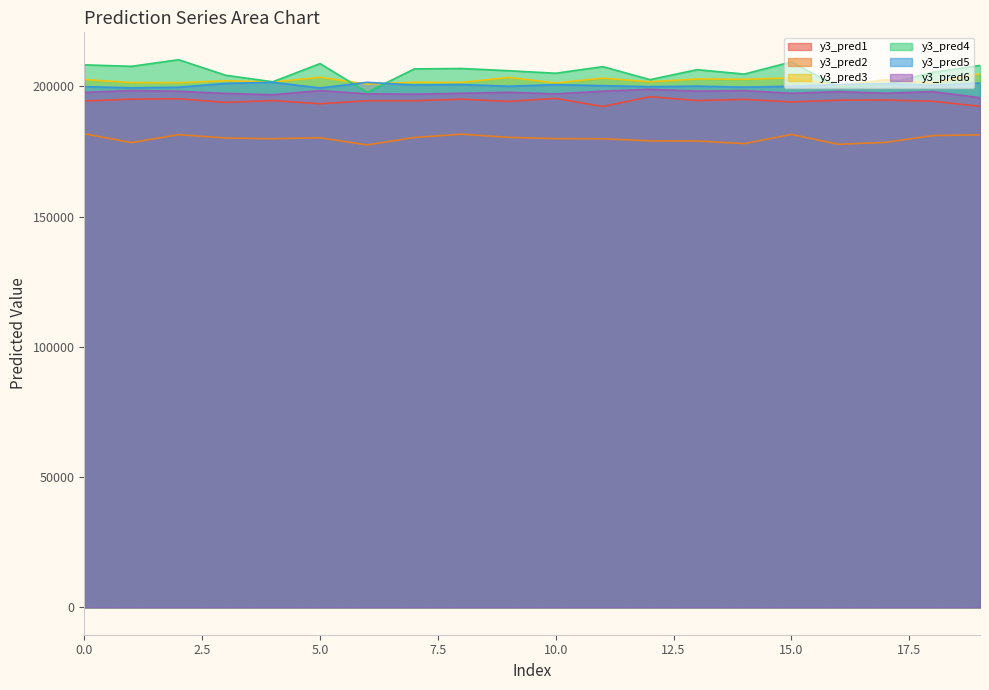

How many lines are shown in the chart?

6